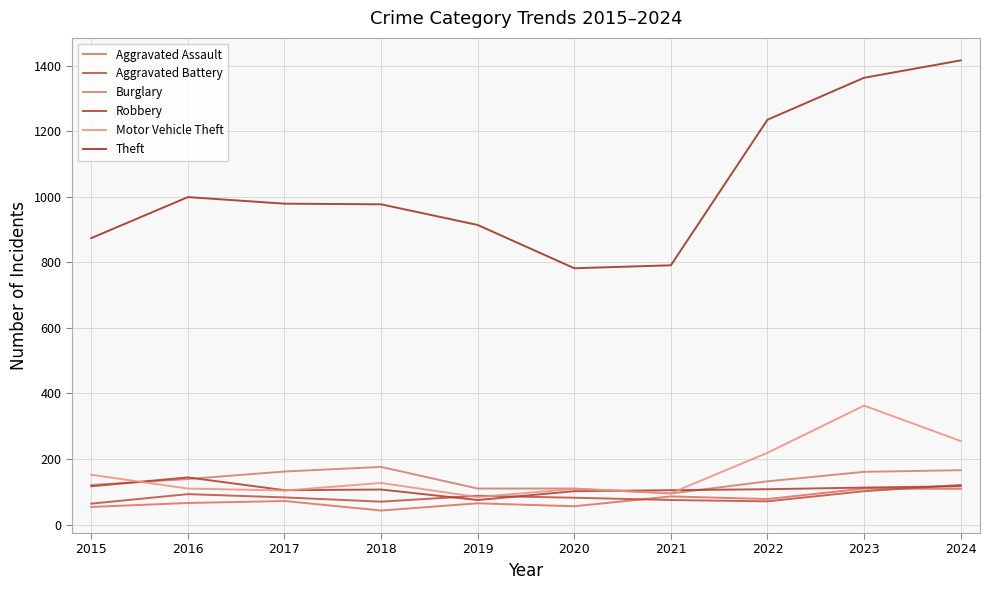

Is the value of Robbery at 2015 greater than the value of Motor Vehicle Theft at 2016?

Yes